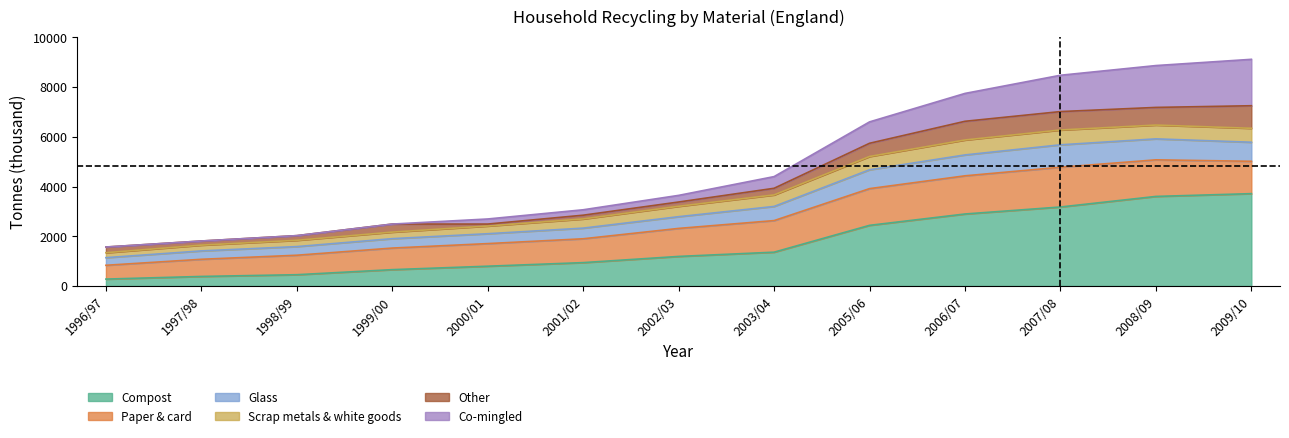

How many data points in Compost are above 1189?

6